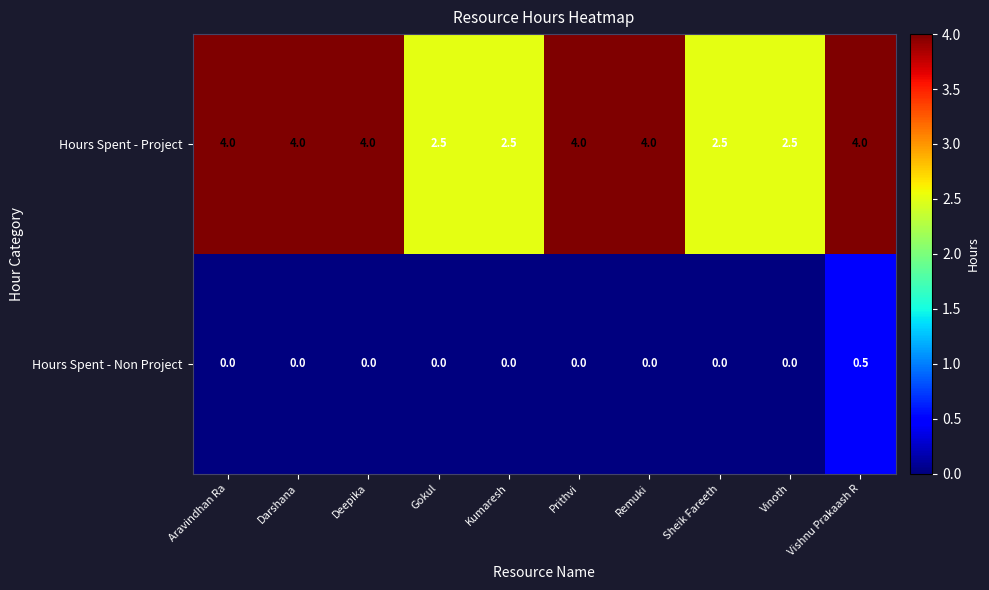

At how many categories does at least one series exceed 3?

6